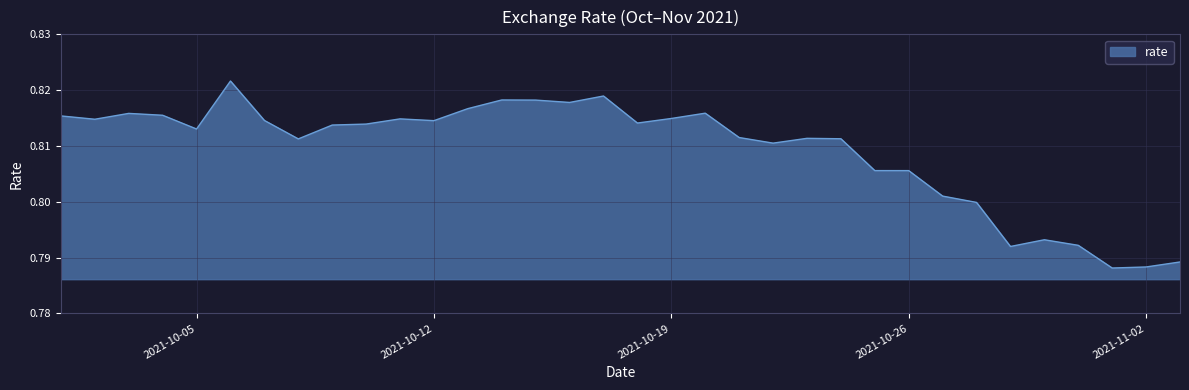

Reading right to left, list all the values displayed in this chart.

0.8	0.8	0.8	0.8	0.8	0.8	0.8	0.8	0.8	0.8	0.8	0.8	0.8	0.8	0.8	0.8	0.8	0.8	0.8	0.8	0.8	0.8	0.8	0.8	0.8	0.8	0.8	0.8	0.8	0.8	0.8	0.8	0.8	0.8